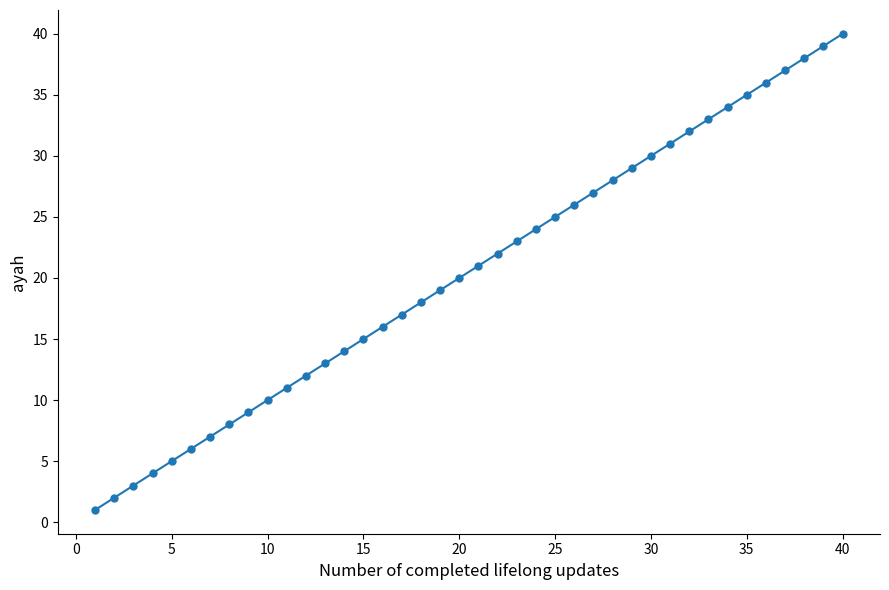

Reading left to right, transcribe all the data shown in this chart.

1	2	3	4	5	6	7	8	9	10	11	12	13	14	15	16	17	18	19	20	21	22	23	24	25	26	27	28	29	30	31	32	33	34	35	36	37	38	39	40